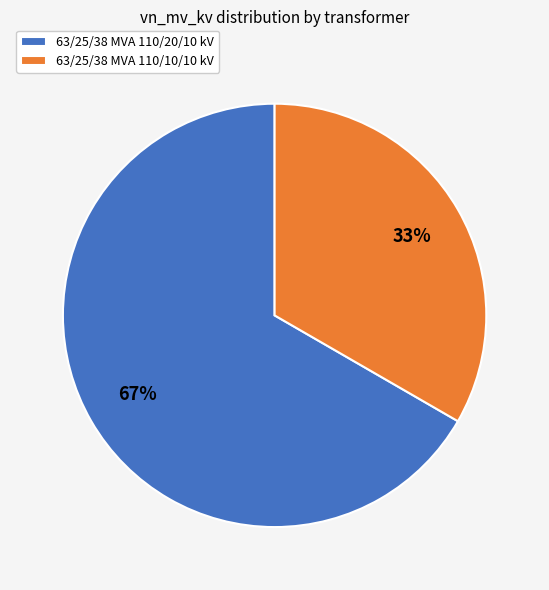

Is it true that 63/25/38 MVA 110/10/10 kV is 33% of the pie?

True